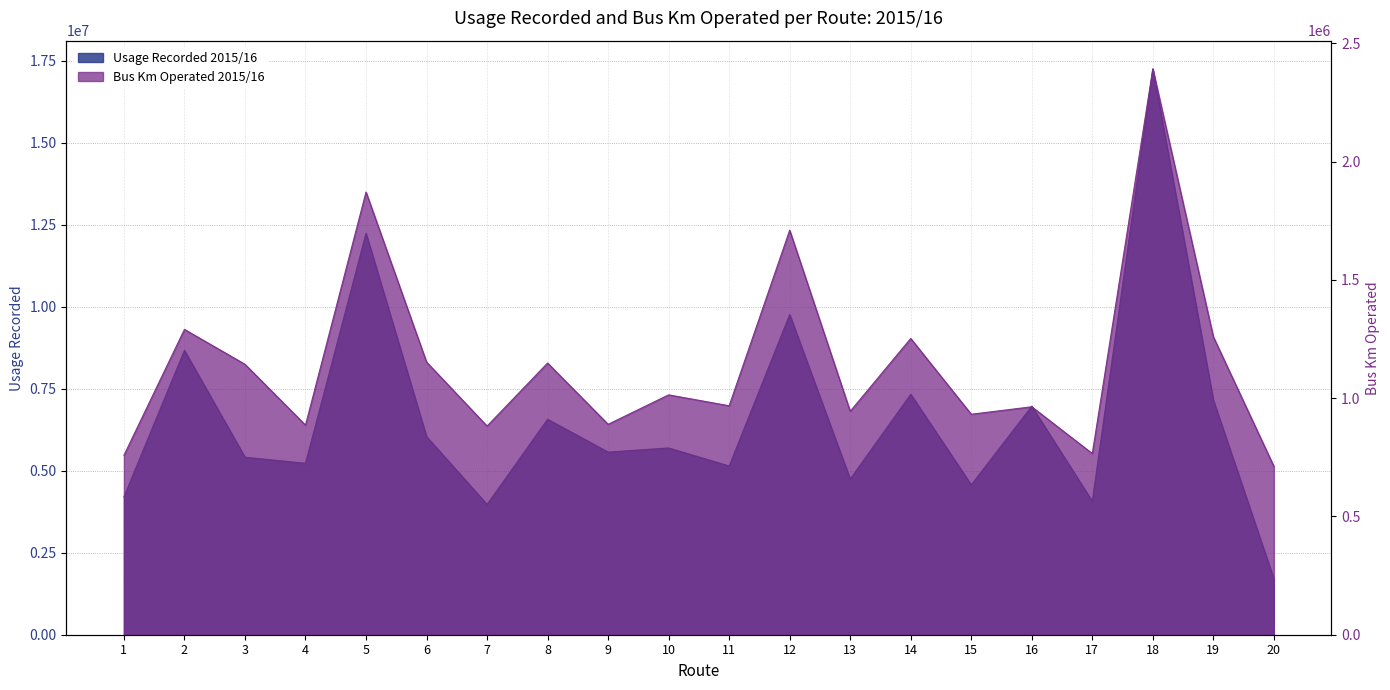

What is the value of the Usage Recorded 2015/16 point at the 10th from the left?

5695044